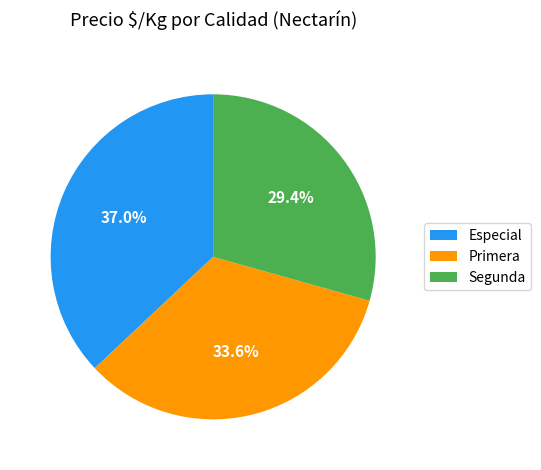

Rank the categories by value from lowest to highest.

Segunda, Primera, Especial